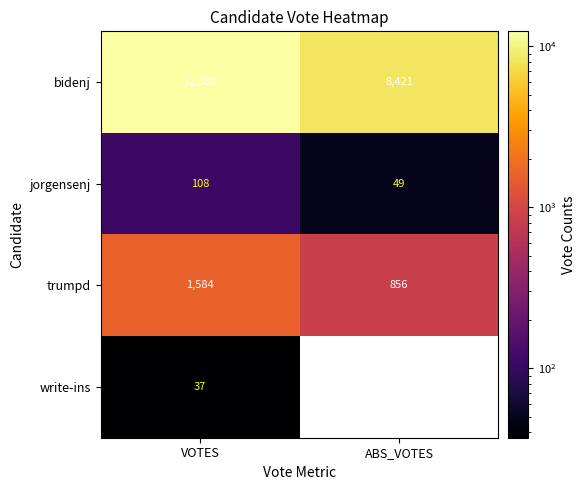

At which label does trumpd reach its minimum?

ABS_VOTES